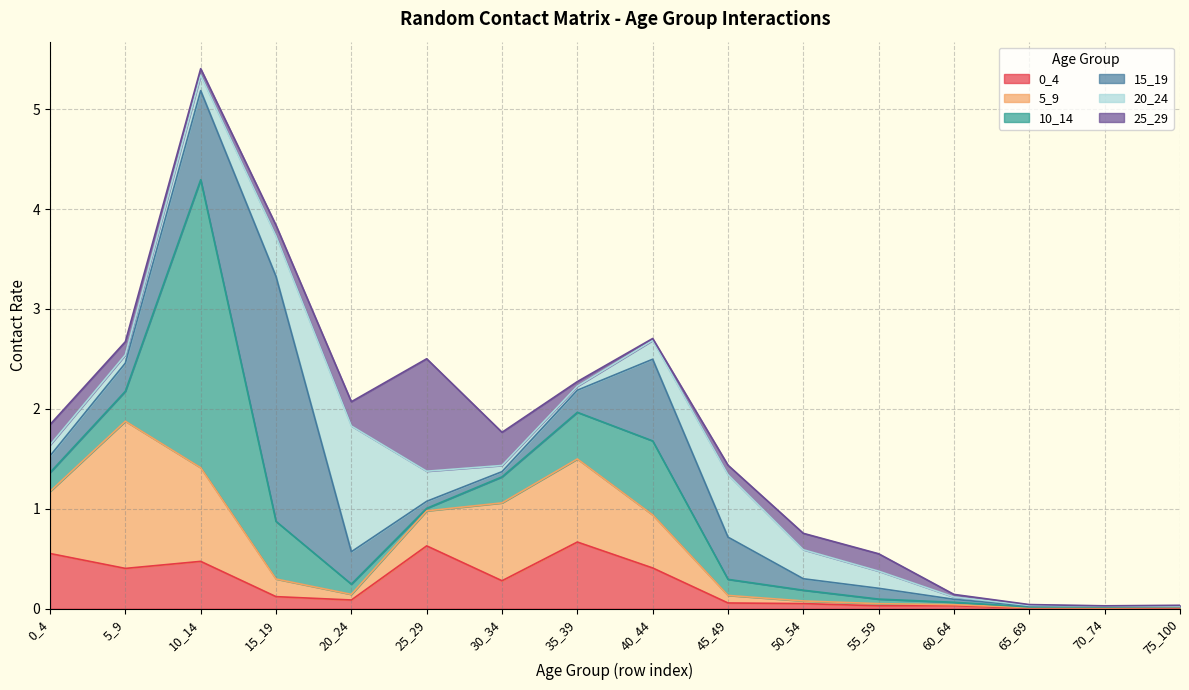

True or false: 15_19 has a value of 0.1 at 50_54.

False